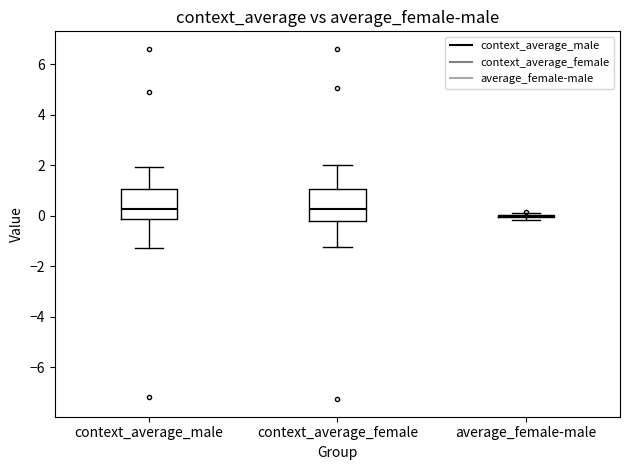

Where is the lower edge of the box for context_average_male on the y-axis? The values are not printed on the chart, so give them approximately, as read against the axis.

-0.2